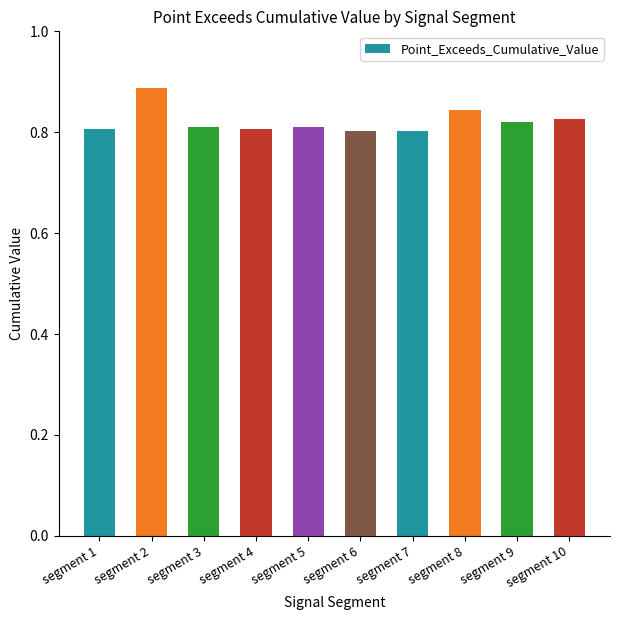

True or false: the data shows 0.8 at segment 7.

True